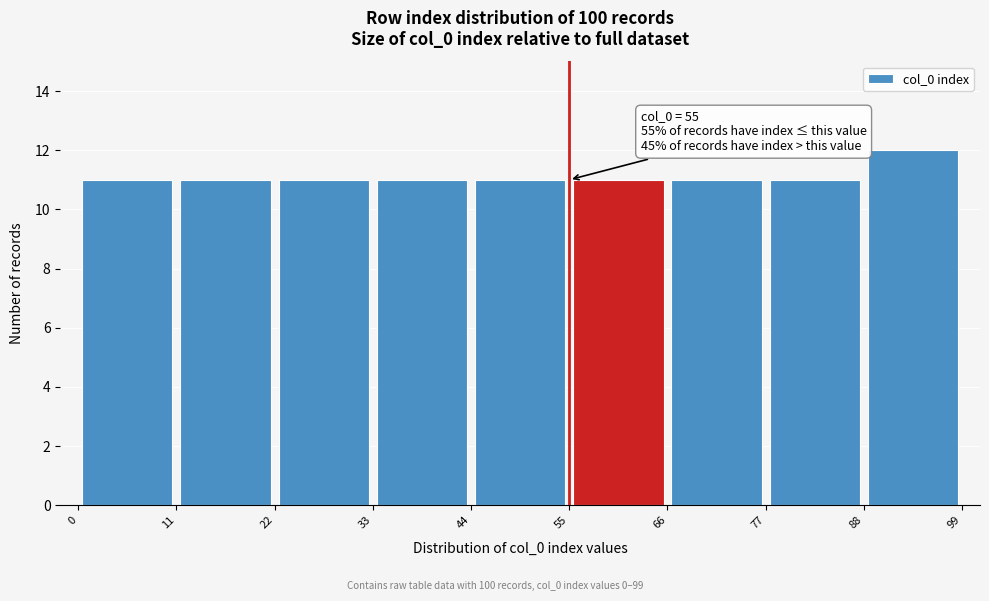

Which range on the x-axis has the tallest bar?

88 to 99